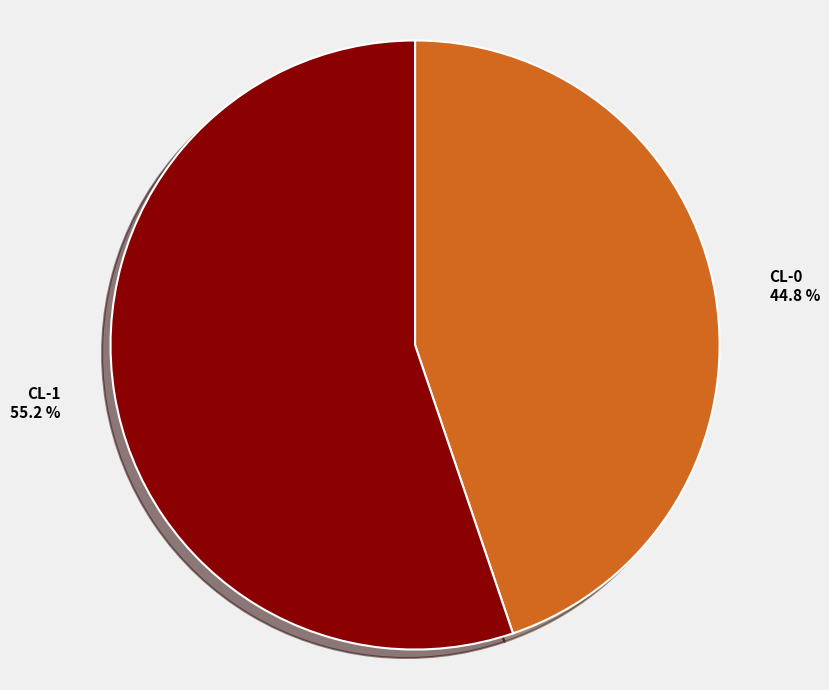

Do CL-1 and CL-0 together represent more than half of the pie?

Yes